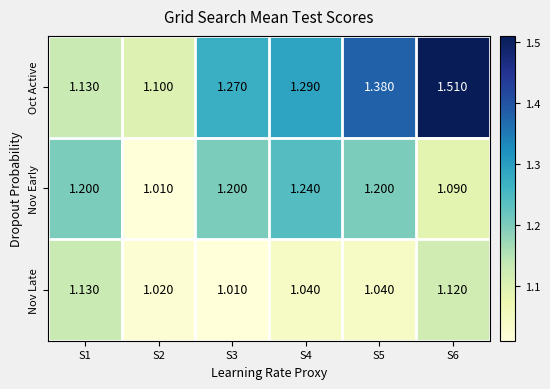

At which category is the sum across all series the highest?

S6